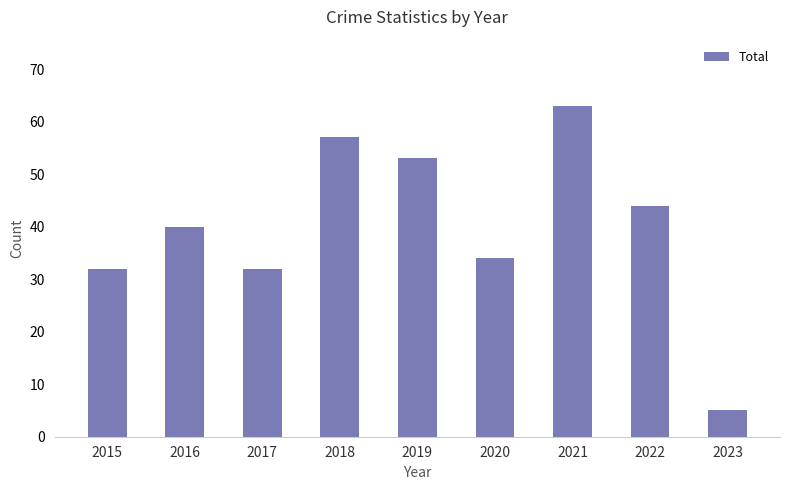

How many bars are there in total?

9